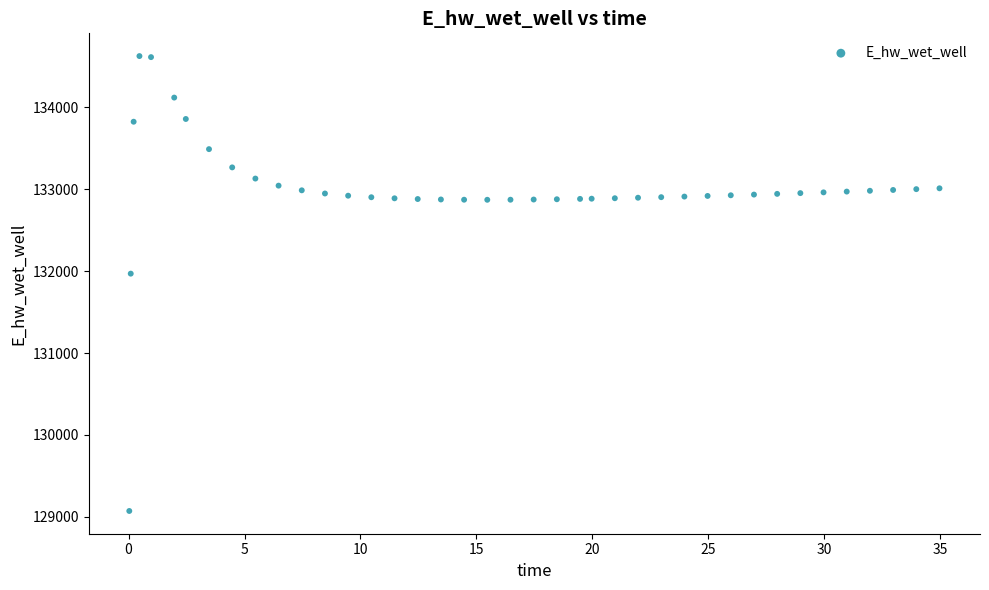

What Y value in the scatter plot is closest to 131849?

131970.0